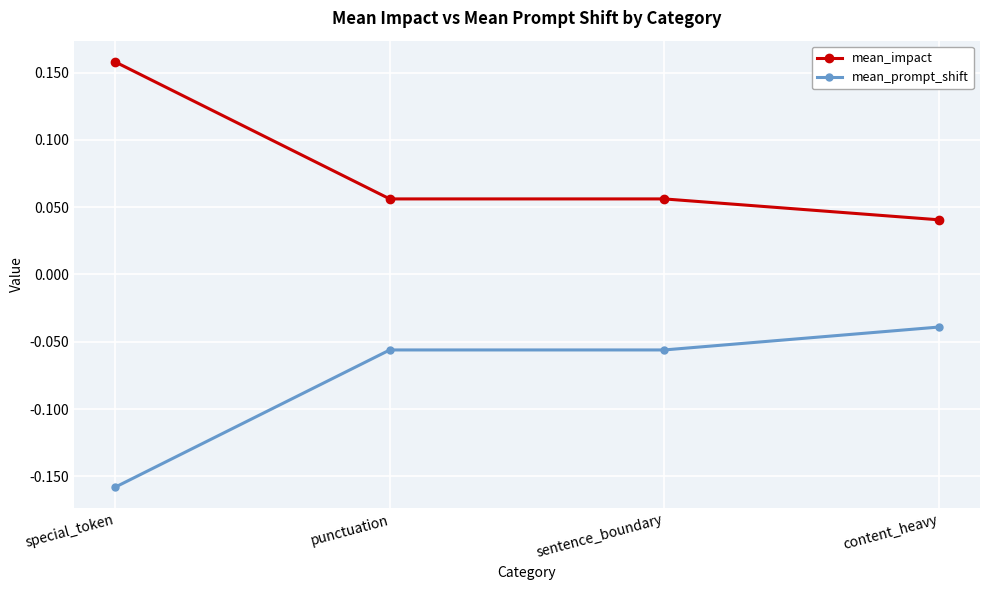

The value of mean_impact at content_heavy is 0.1. True or false?

False